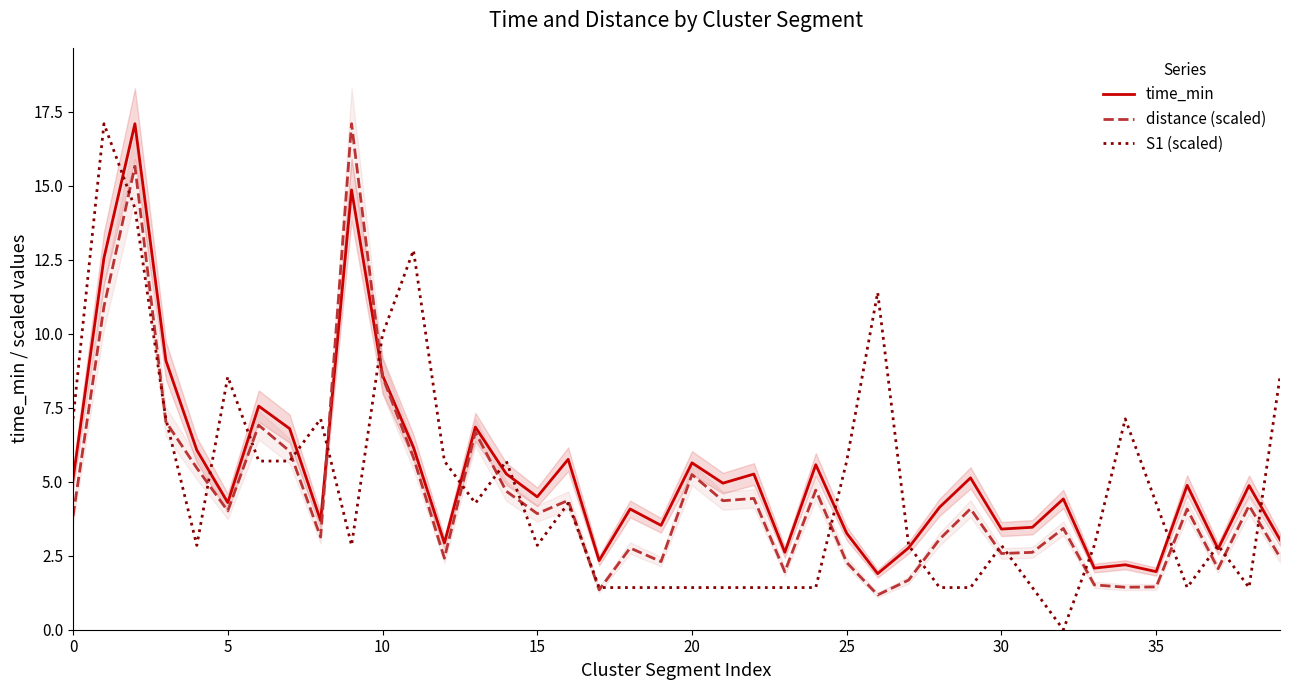

At which category does time_min reach its first local valley?

5